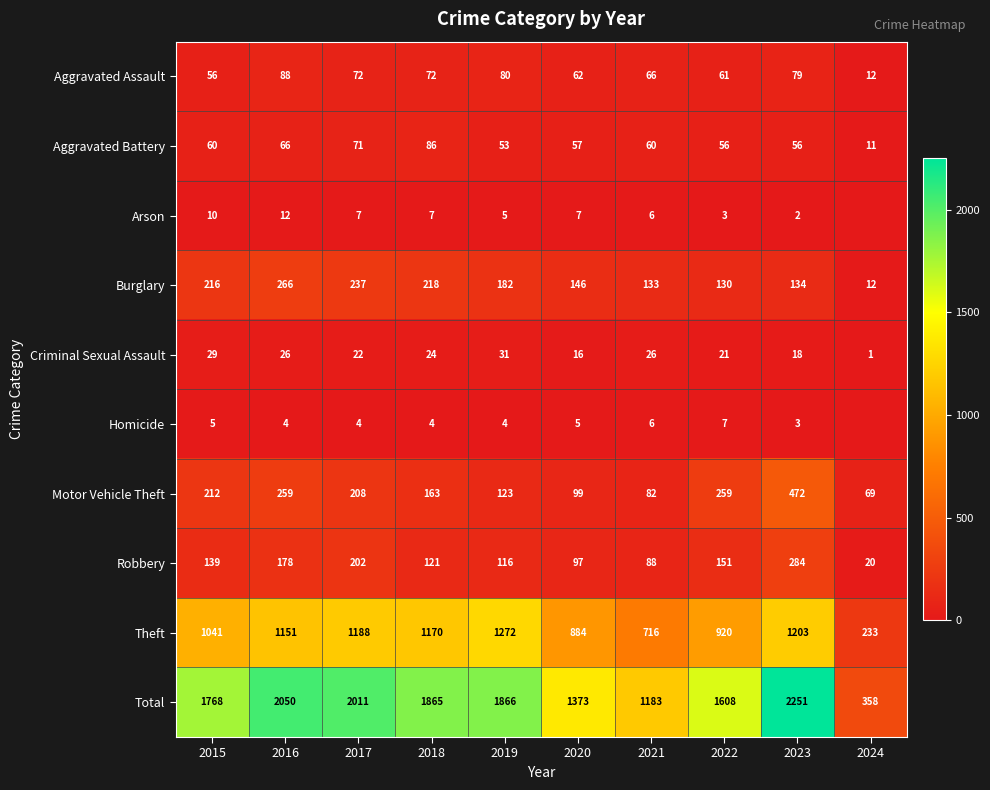

At 2023, list the series in order from largest to smallest.

Total, Theft, Motor Vehicle Theft, Robbery, Burglary, Aggravated Assault, Aggravated Battery, Criminal Sexual Assault, Homicide, Arson